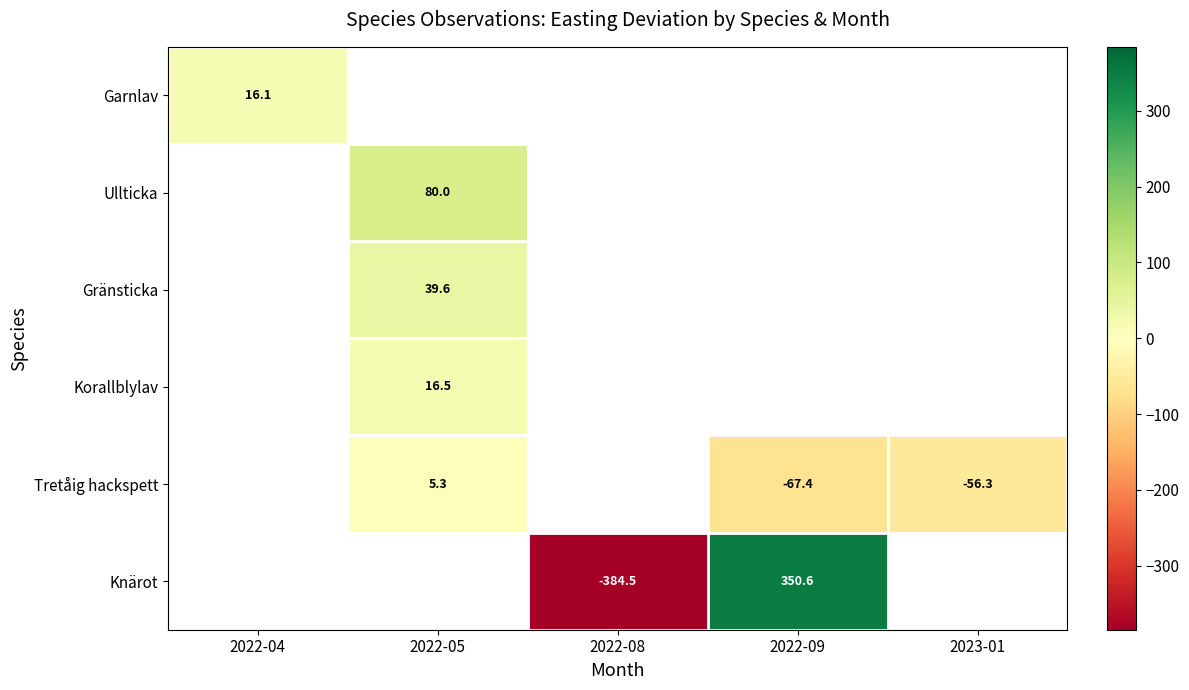

Which has a higher value, 2022-08 or 2023-01?

2023-01